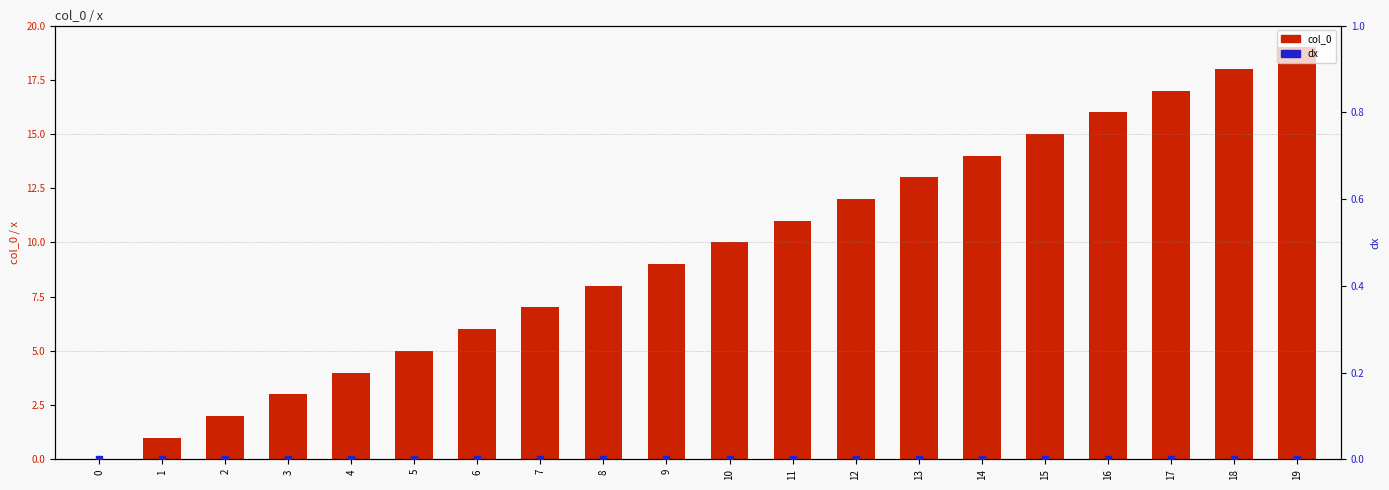

What are all the series names shown in the legend?

col_0, dx